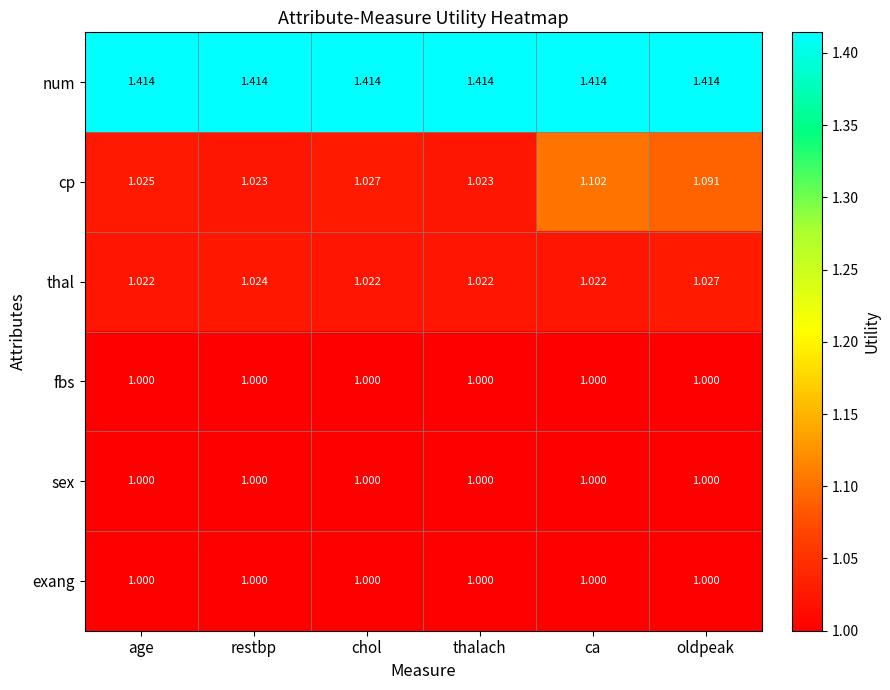

At which category is the sum across all series the highest?

ca